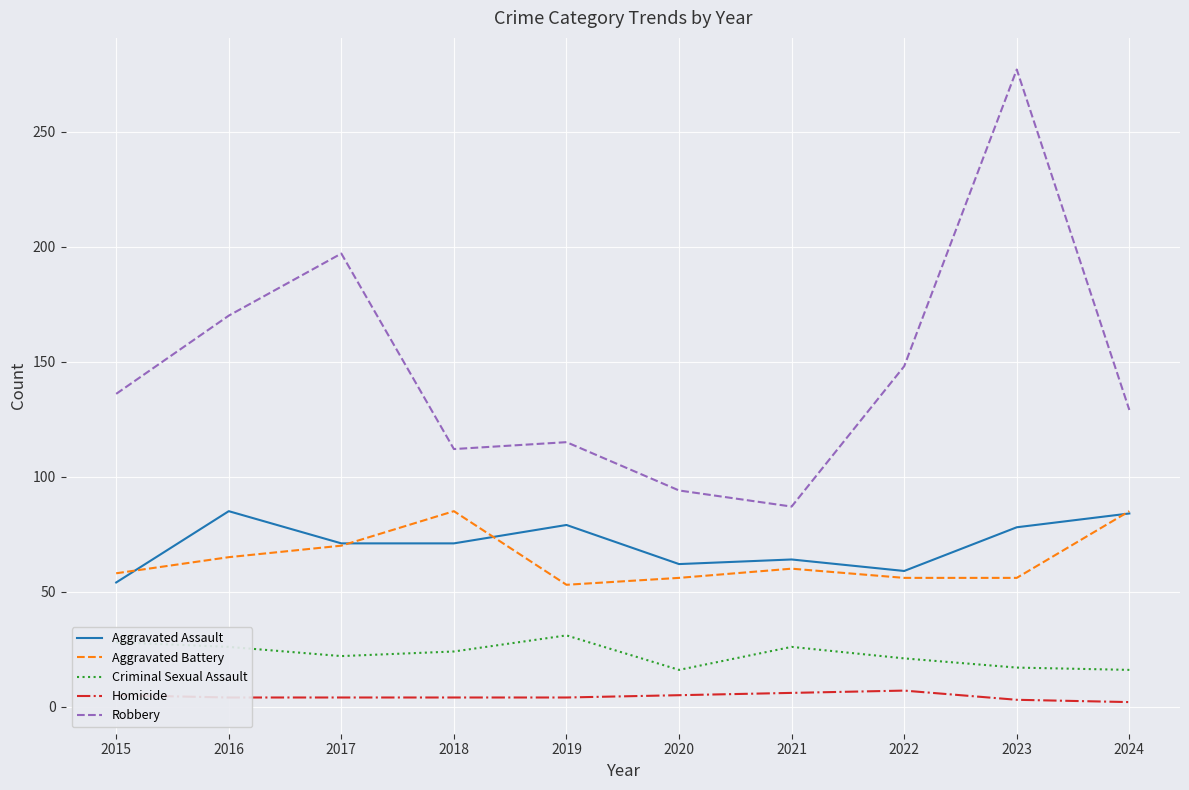

At which category does the chart reach its peak across all series?

2023